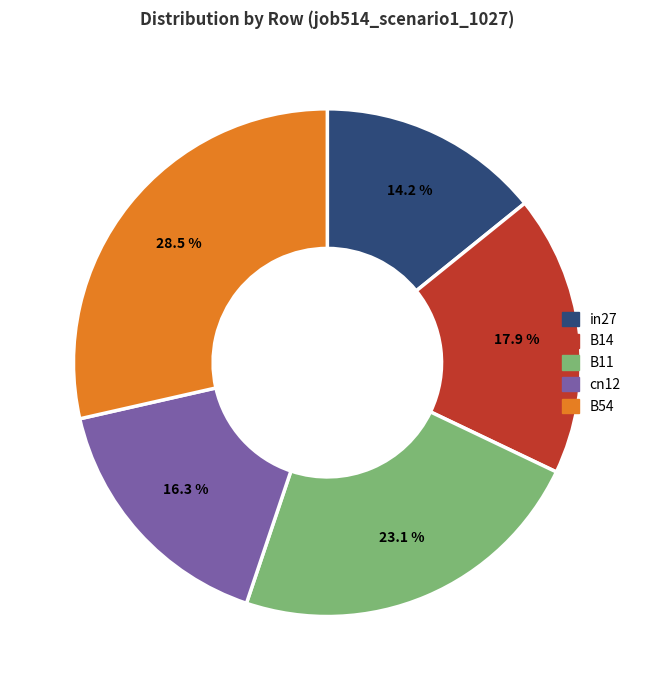

Is it true that B11 is 13% of the pie?

False